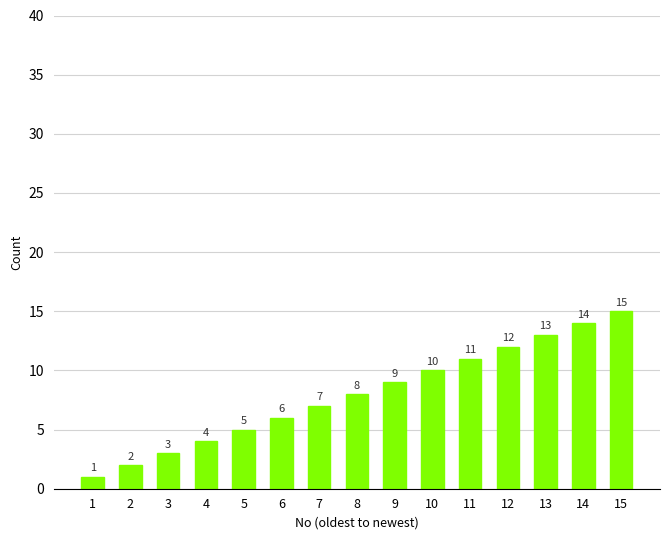

Which label corresponds to the smallest value in the chart?

1